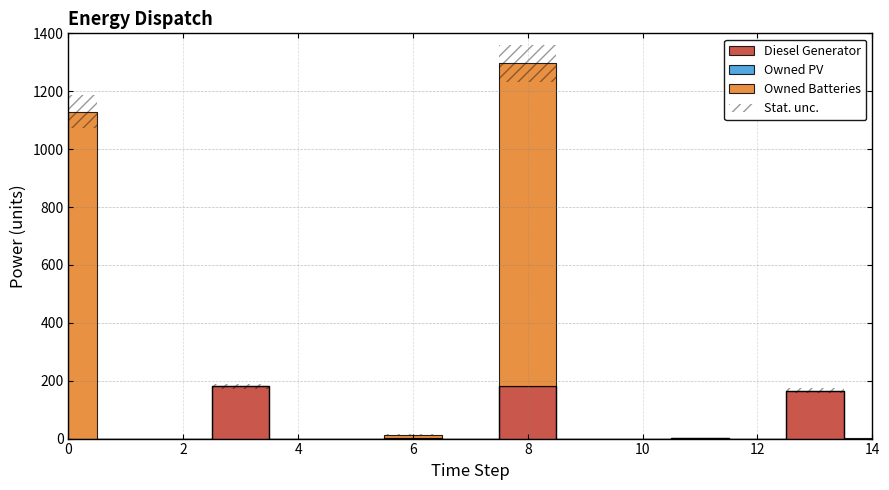

Reading left to right, list all the values displayed in this chart.

Diesel Generator: 0	0	0	181	0	0	1	0	180	0	0	1	0	166	0
Owned PV: 0	0	0	0	0	0	0	0	0	0	0	0	0	0	0
Owned Batteries: 1129	0	0	0	0	0	13	0	1116	0	0	0	0	0	1